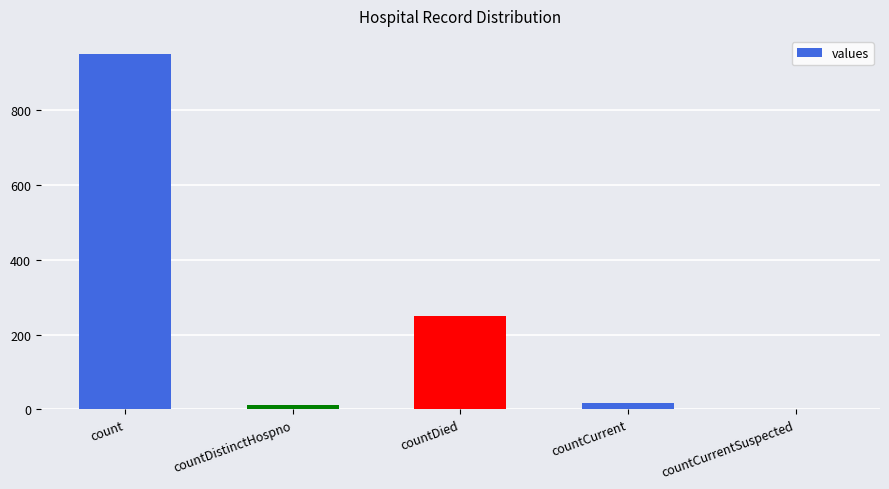

What is the average value?

246